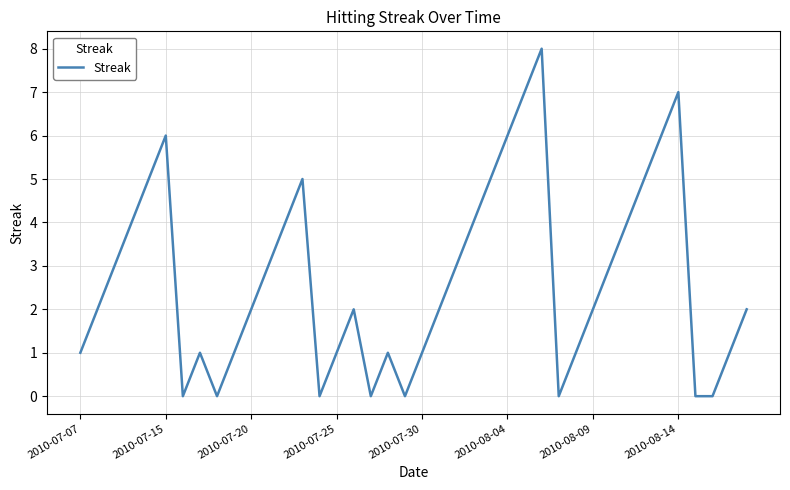

Reading left to right, transcribe all the data shown in this chart.

1	2	3	4	5	6	0	1	0	1	2	3	4	5	0	1	2	0	1	0	1	2	3	4	5	6	7	8	0	1	2	3	4	5	6	7	0	0	1	2